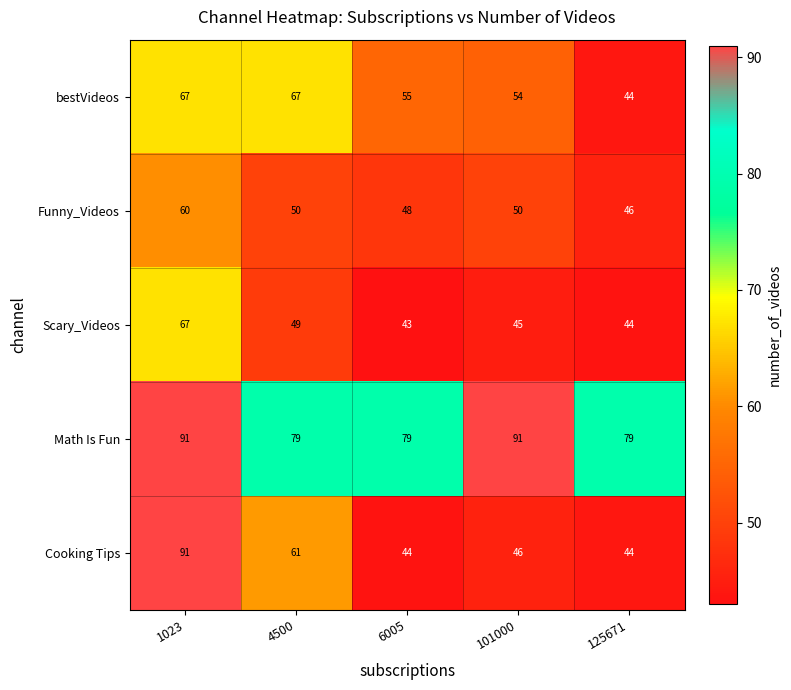

At which label does Cooking Tips first exceed 46?

1023